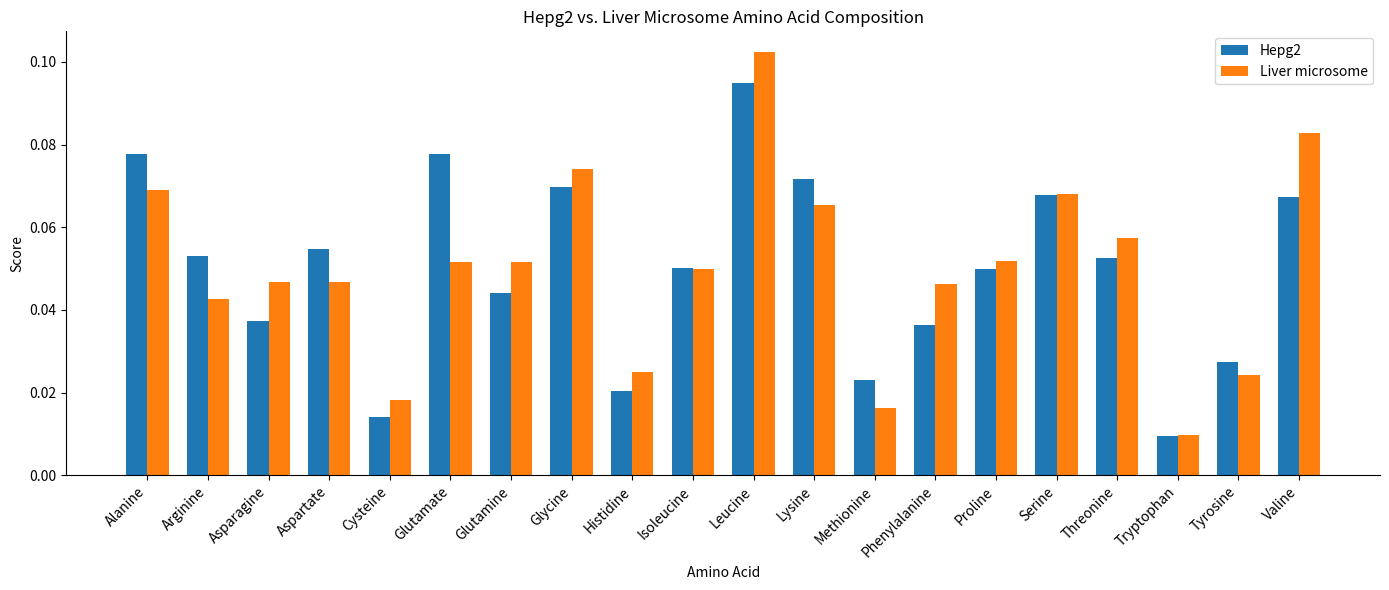

How many distinct data groups are displayed?

2